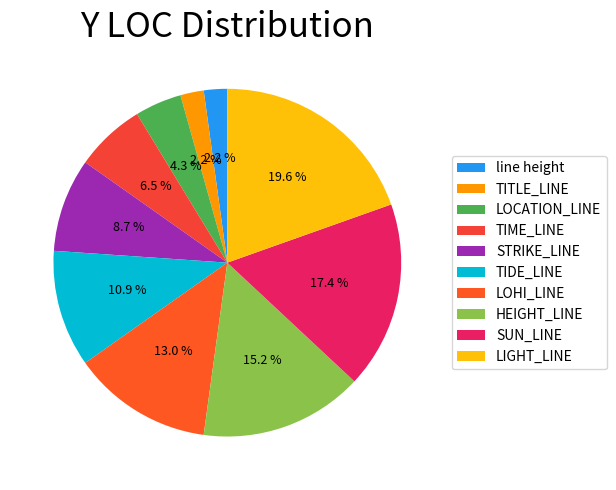

What is the largest slice in the pie chart?

LIGHT_LINE